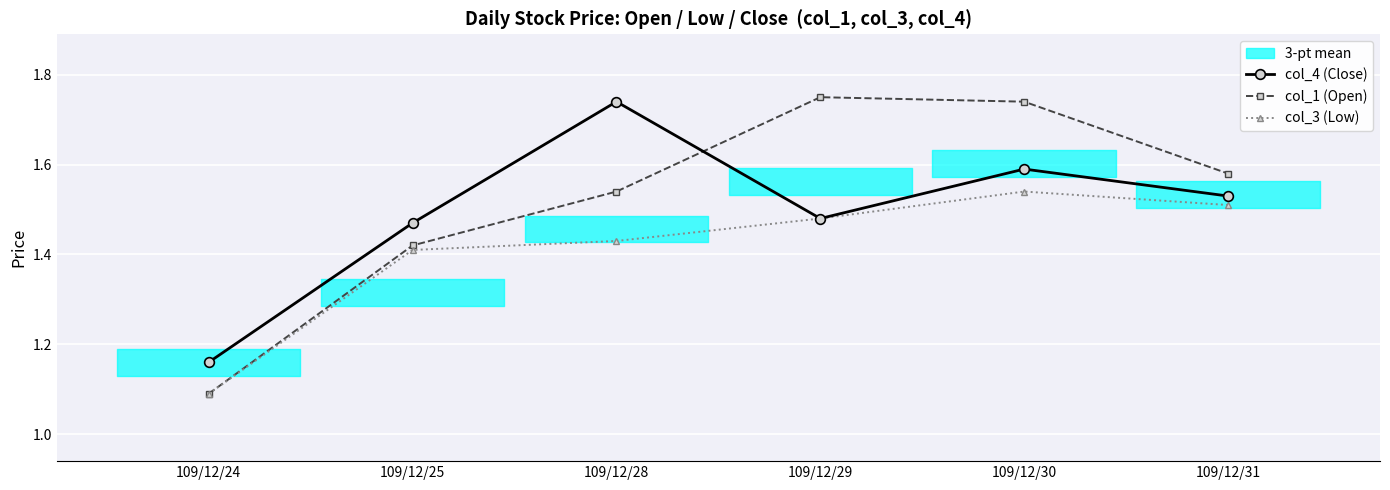

What is the lowest value of the col_4 (Close) series?

1.2